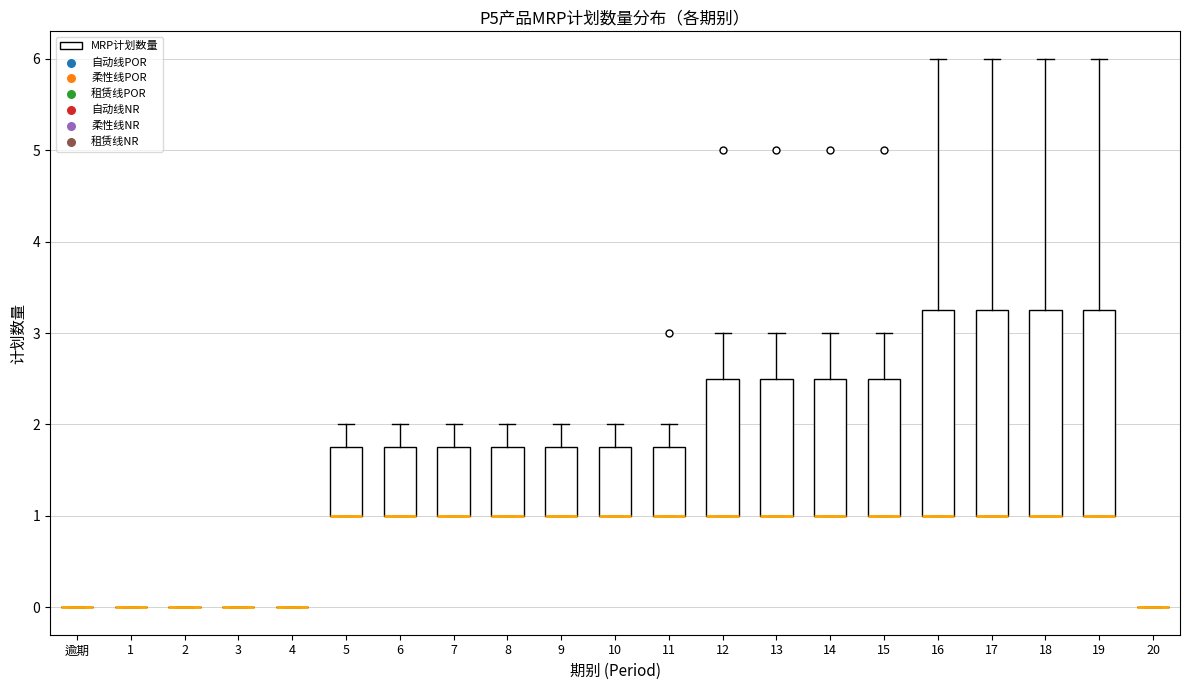

Reading left to right, transcribe this box plot: for each box, give where its median line is, the range the box spans, and where its two whiskers end, as read against the y-axis. The values are not printed on the chart, so give them approximately, as read against the axis.

逾期: box collapsed to a line at 0.0, whiskers 0.0 to 0.0
1: box collapsed to a line at 0.0, whiskers 0.0 to 0.0
2: box collapsed to a line at 0.0, whiskers 0.0 to 0.0
3: box collapsed to a line at 0.0, whiskers 0.0 to 0.0
4: box collapsed to a line at 0.0, whiskers 0.0 to 0.0
5: median 1.0 (drawn on the box's lower edge), box 1.0 to 1.8, whiskers 1.0 to 2.0
6: median 1.0 (drawn on the box's lower edge), box 1.0 to 1.8, whiskers 1.0 to 2.0
7: median 1.0 (drawn on the box's lower edge), box 1.0 to 1.8, whiskers 1.0 to 2.0
8: median 1.0 (drawn on the box's lower edge), box 1.0 to 1.8, whiskers 1.0 to 2.0
9: median 1.0 (drawn on the box's lower edge), box 1.0 to 1.8, whiskers 1.0 to 2.0
10: median 1.0 (drawn on the box's lower edge), box 1.0 to 1.8, whiskers 1.0 to 2.0
11: median 1.0 (drawn on the box's lower edge), box 1.0 to 1.8, whiskers 1.0 to 2.0
12: median 1.0 (drawn on the box's lower edge), box 1.0 to 2.5, whiskers 1.0 to 3.0
13: median 1.0 (drawn on the box's lower edge), box 1.0 to 2.5, whiskers 1.0 to 3.0
14: median 1.0 (drawn on the box's lower edge), box 1.0 to 2.5, whiskers 1.0 to 3.0
15: median 1.0 (drawn on the box's lower edge), box 1.0 to 2.5, whiskers 1.0 to 3.0
16: median 1.0 (drawn on the box's lower edge), box 1.0 to 3.3, whiskers 1.0 to 6.0
17: median 1.0 (drawn on the box's lower edge), box 1.0 to 3.3, whiskers 1.0 to 6.0
18: median 1.0 (drawn on the box's lower edge), box 1.0 to 3.3, whiskers 1.0 to 6.0
19: median 1.0 (drawn on the box's lower edge), box 1.0 to 3.3, whiskers 1.0 to 6.0
20: box collapsed to a line at 0.0, whiskers 0.0 to 0.0